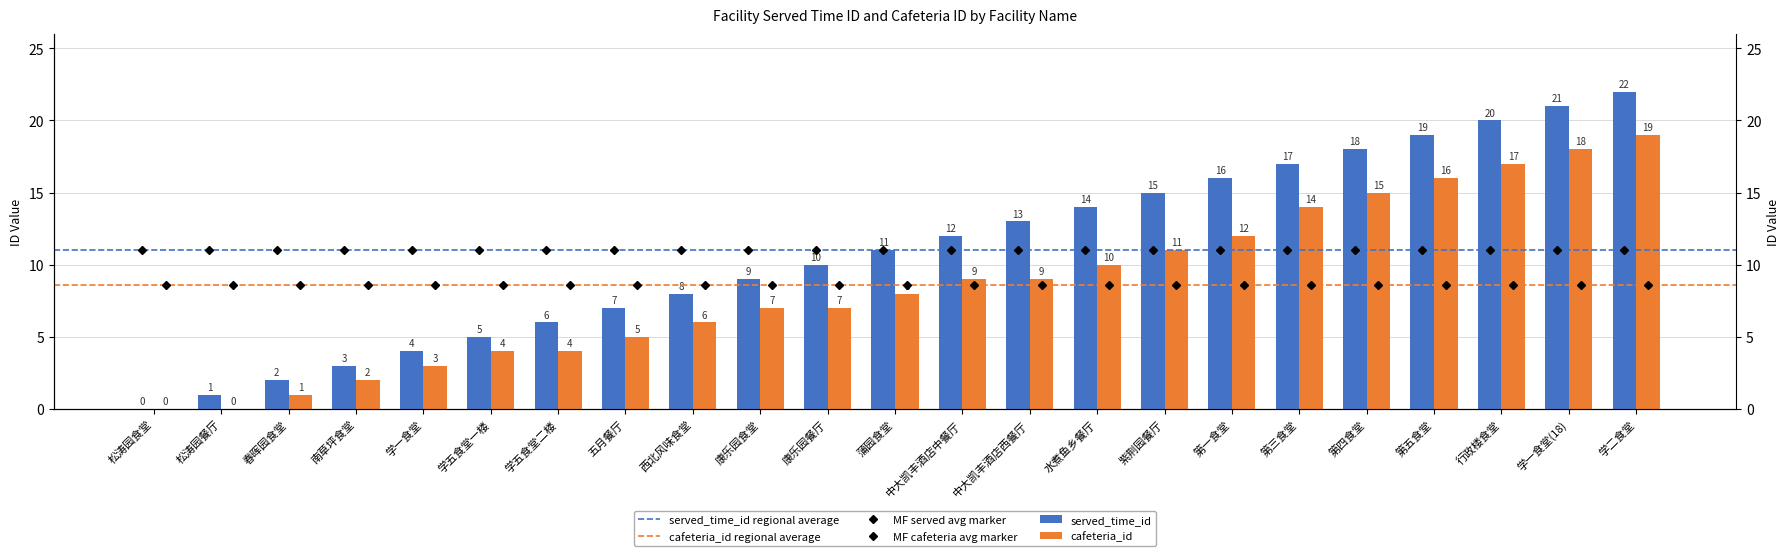

Is it true that served_time_id equals 27 at 第四食堂?

False